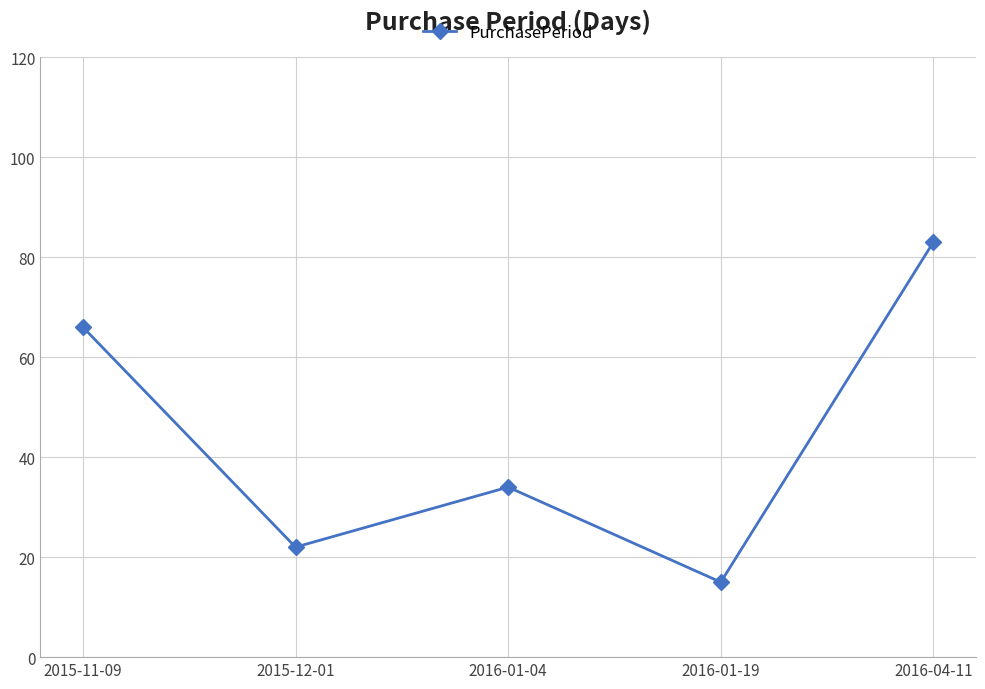

What position from the left is 2016-01-04?

3